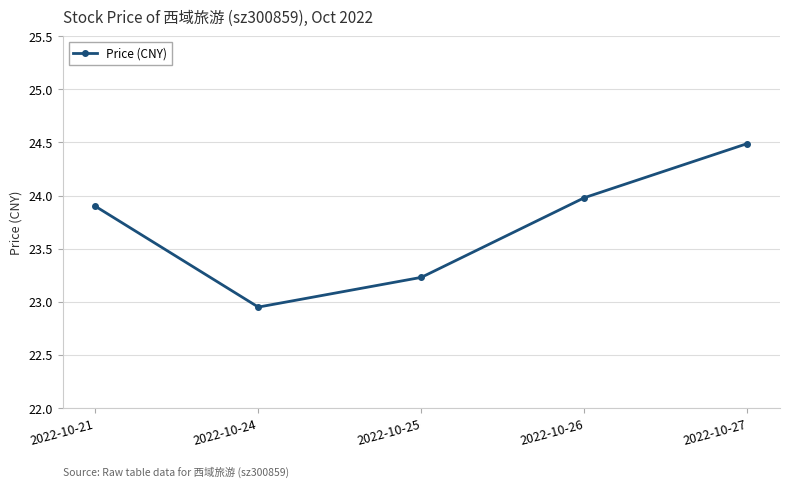

The chart shows a value of 23.2 at 2022-10-25. True or false?

True